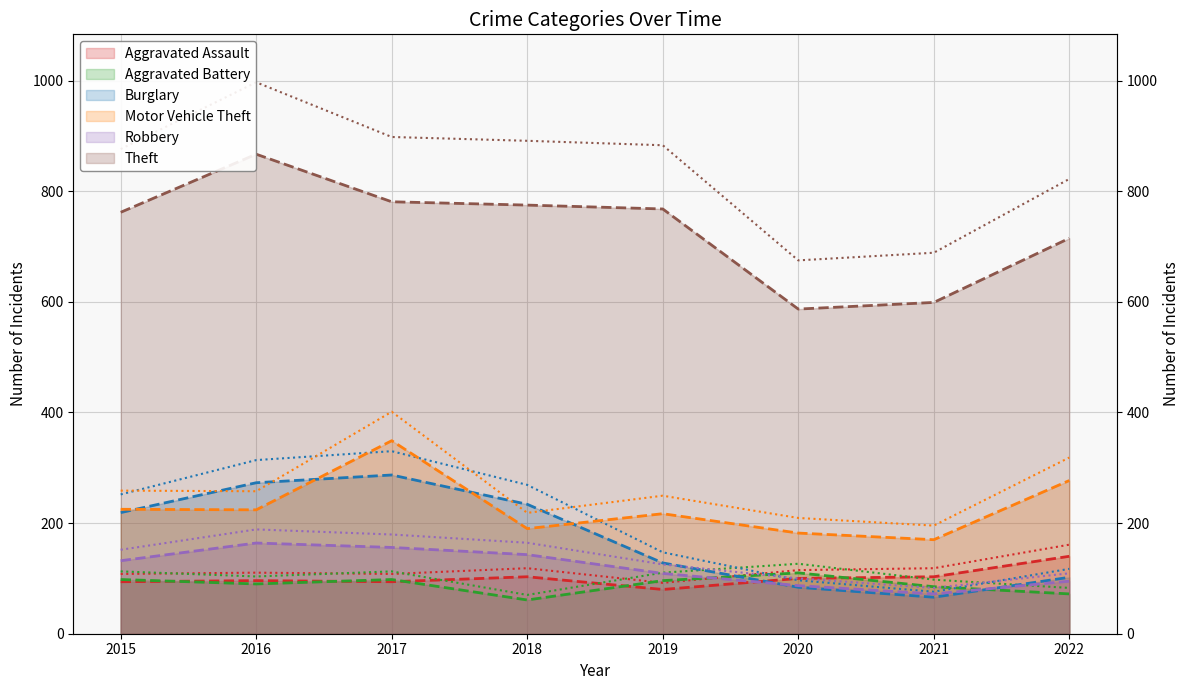

Reading left to right, what are all the values shown in this chart?

Aggravated Assault: 94	96	94	103	80	100	103	140
Aggravated Battery: 98	90	98	61	96	110	85	72
Burglary: 219	273	287	234	128	84	66	102
Motor Vehicle Theft: 225	224	349	190	217	182	170	277
Robbery: 132	164	156	143	109	87	72	95
Theft: 762	867	781	775	768	587	599	715